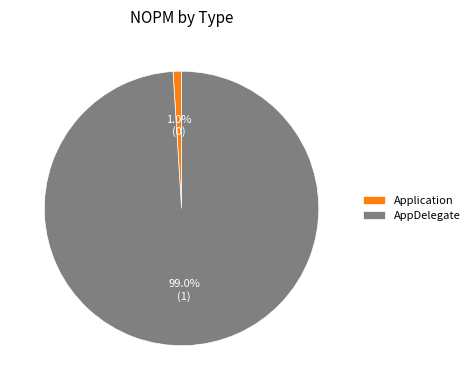

Which slice represents more than half of the pie?

AppDelegate